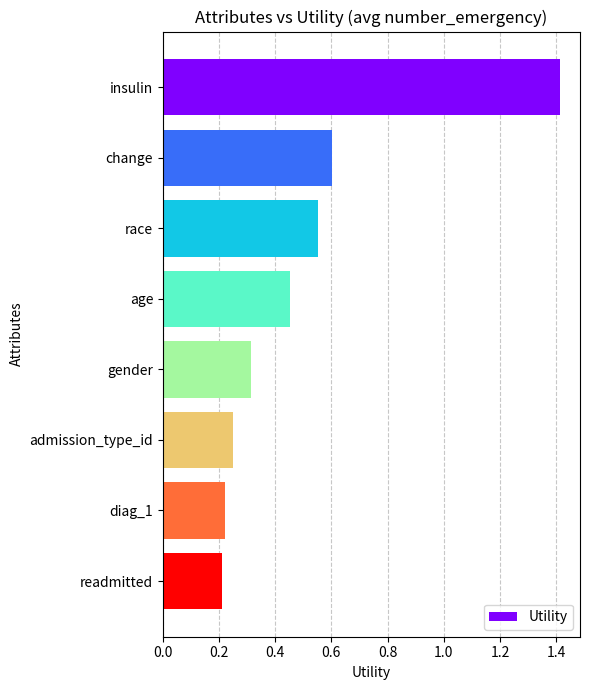

What value does the data have at insulin?

1.4